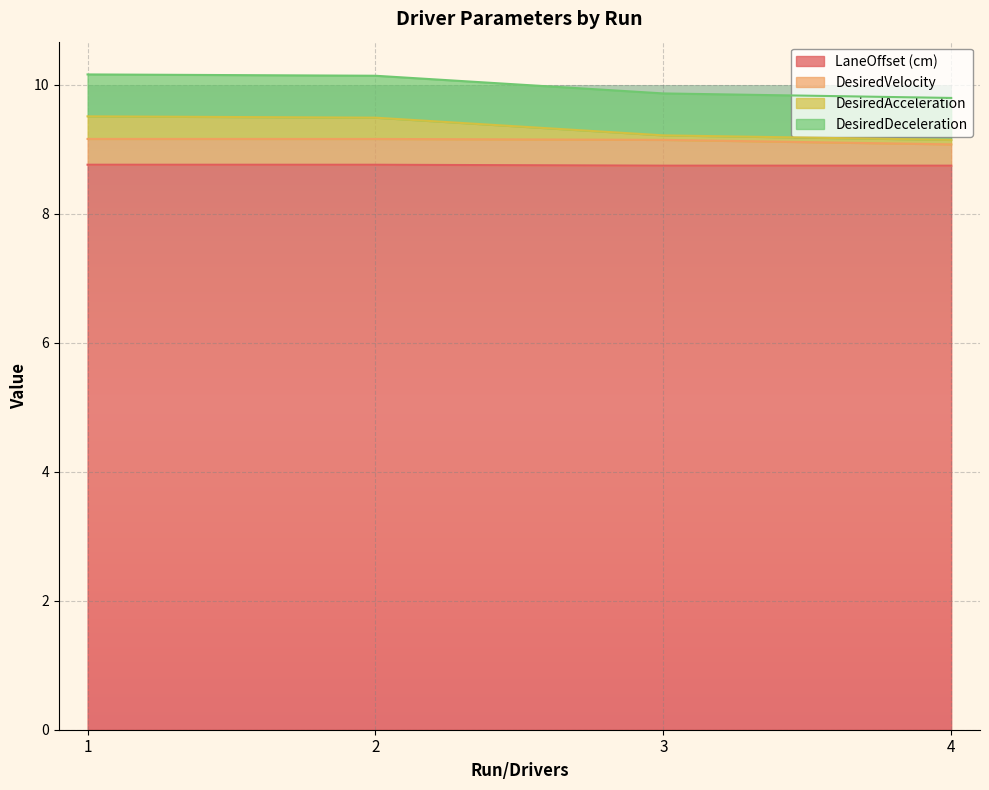

Which has a higher value, 2 or 1?

1